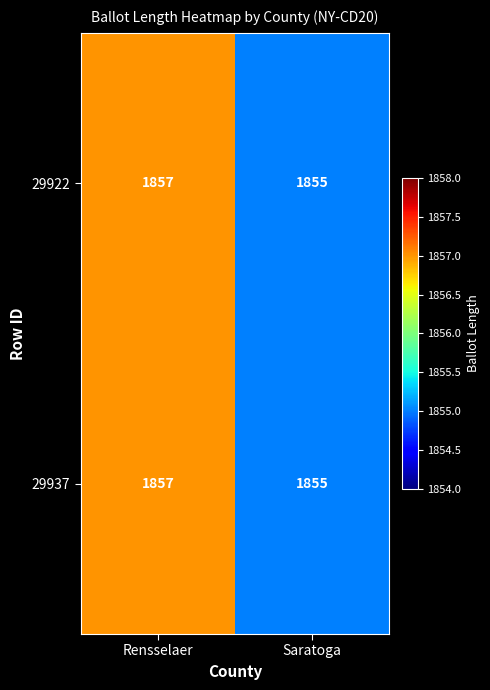

What is the sum of all 29922 values?

3712